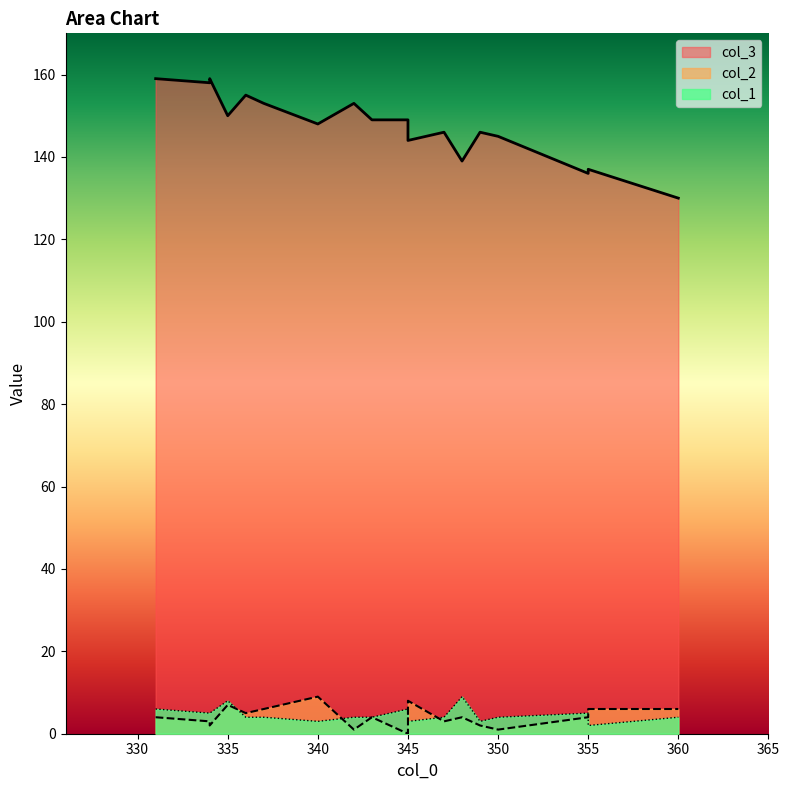

What is the sum of the col_1 values at 343 and 345?

7